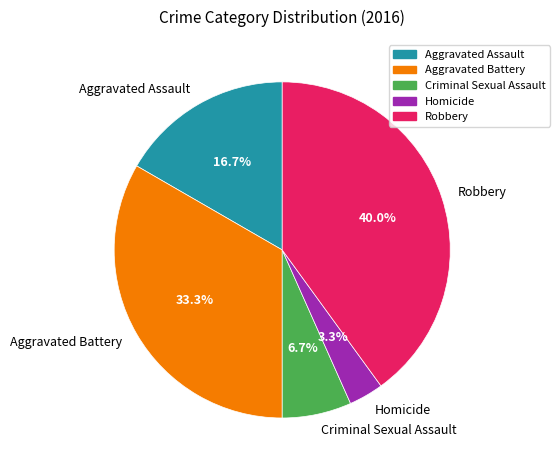

To the nearest percent, what percentage of the pie is Homicide?

3%